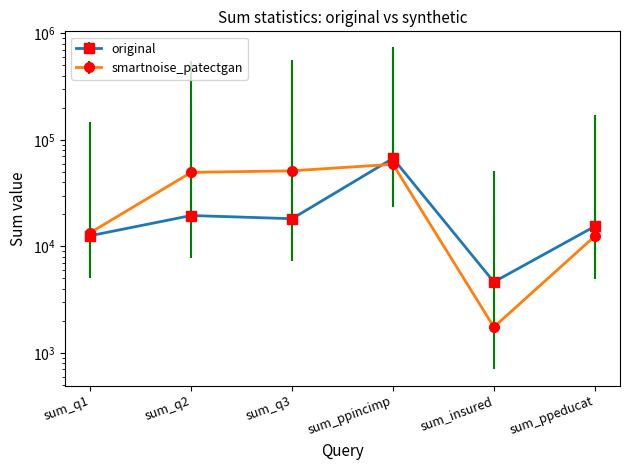

What is the highest value of the original series?

67144